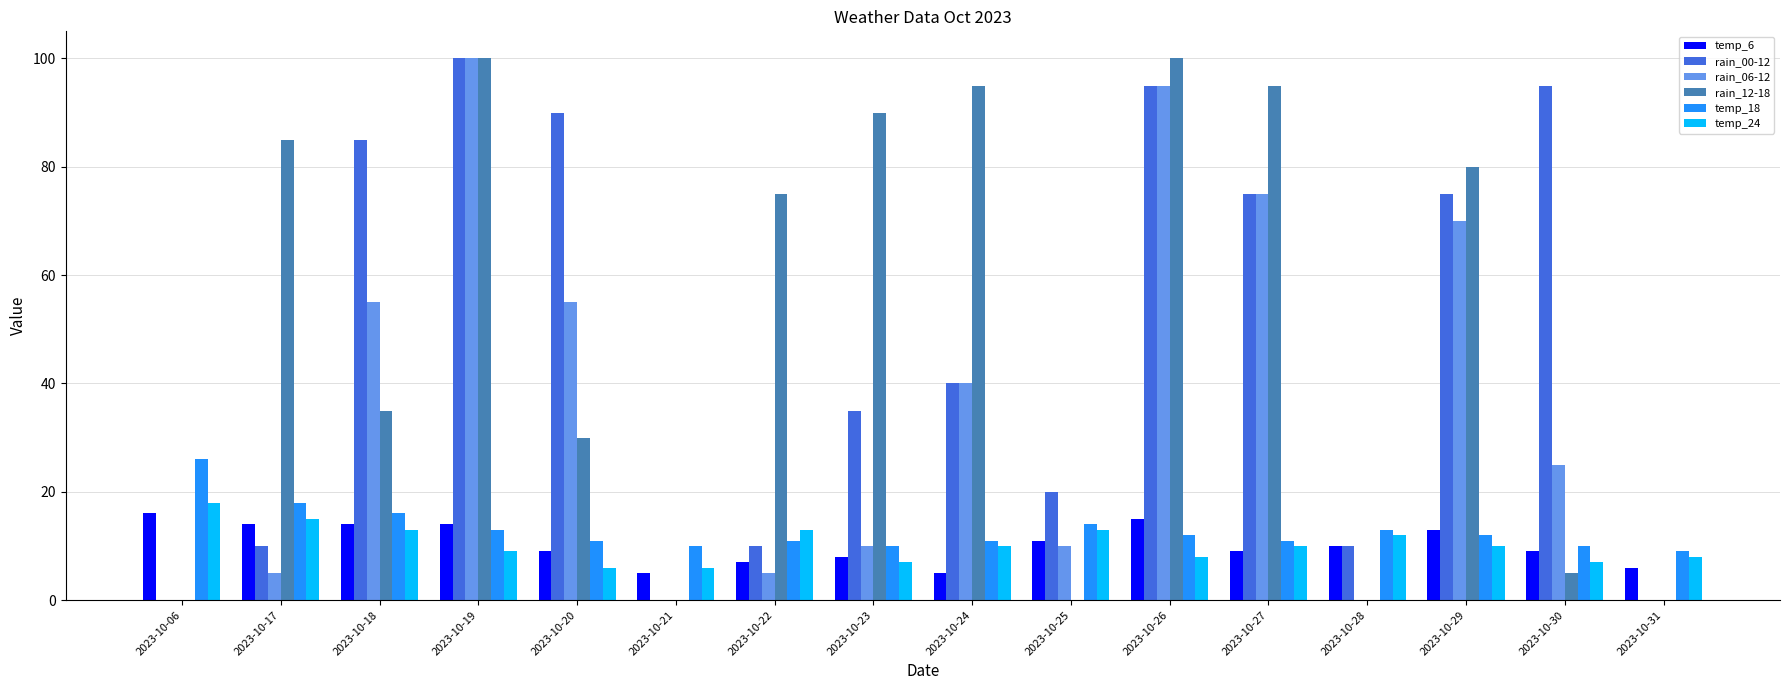

Between 2023-10-26 and 2023-10-30, which series saw the biggest shift?

rain_12-18